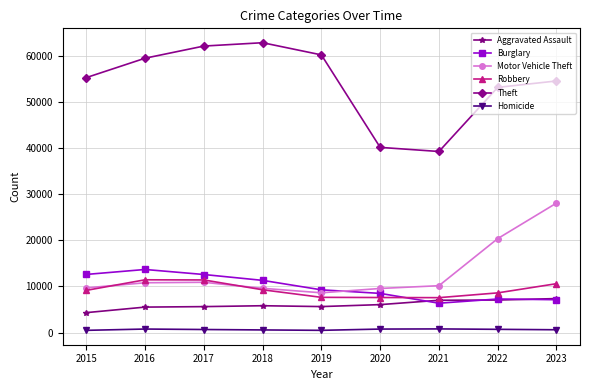

What is the maximum value for Burglary?

13675